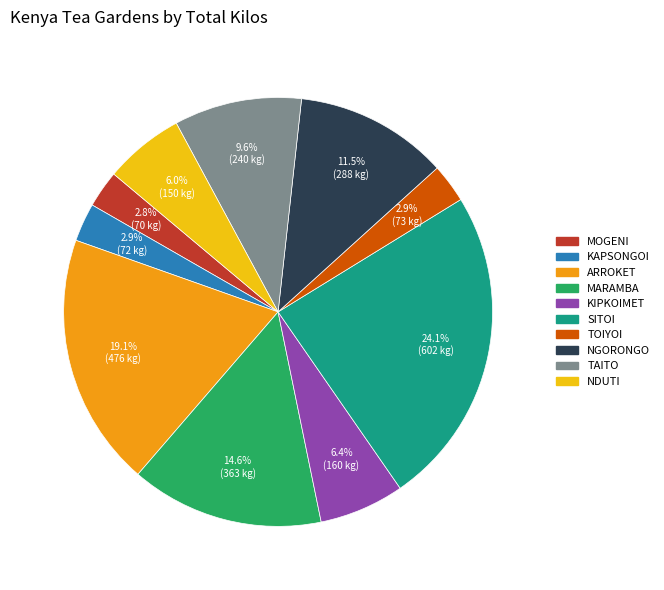

What is the total percentage of TAITO and NDUTI?

15.6%